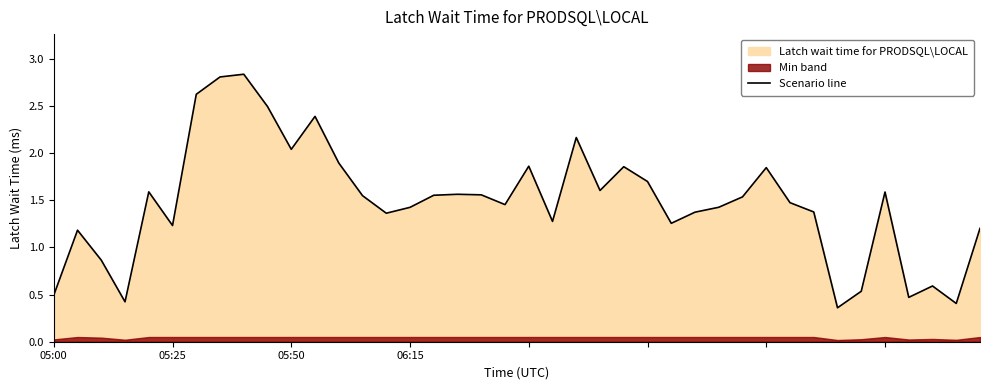

What is the change in value from 9 to 30?

-0.6